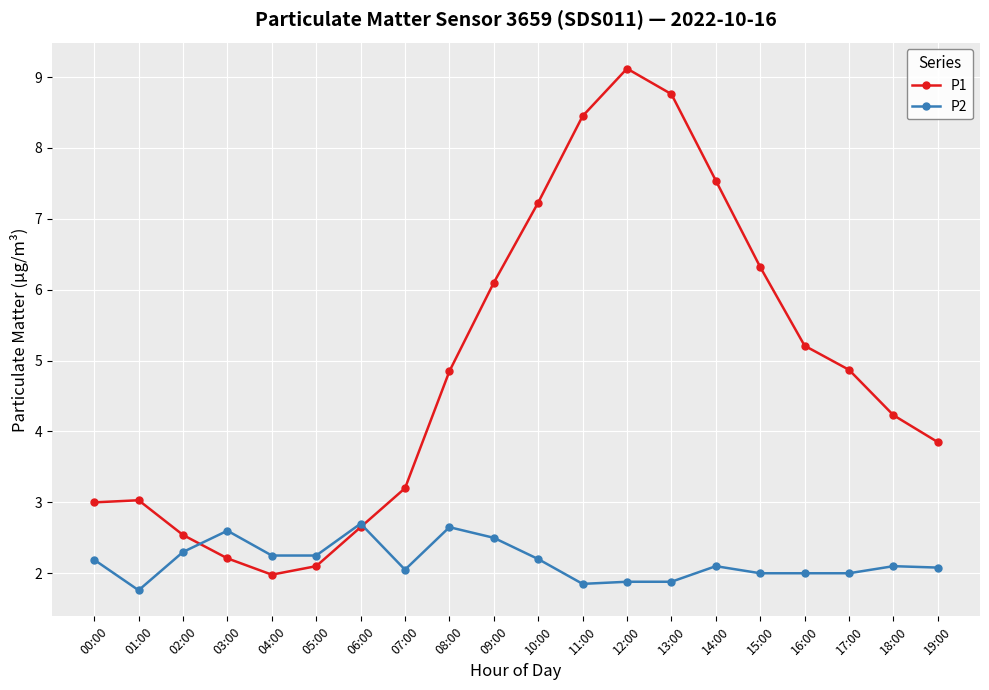

Is the value of P1 at 08:00 greater than the value of P2 at 16:00?

Yes